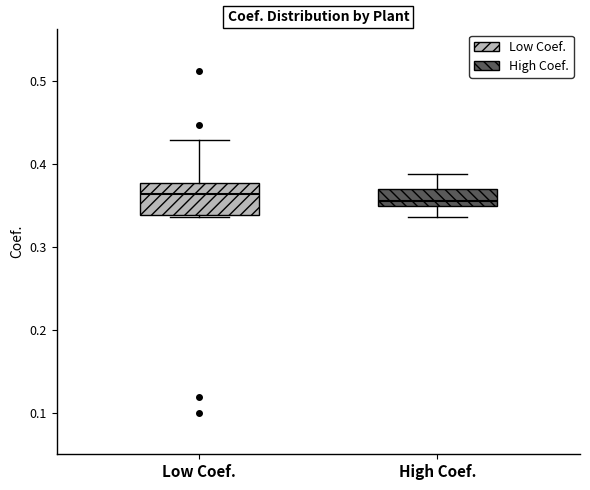

Where does the upper whisker of the box for High Coef. end on the y-axis? The values are not printed on the chart, so give them approximately, as read against the axis.

0.39